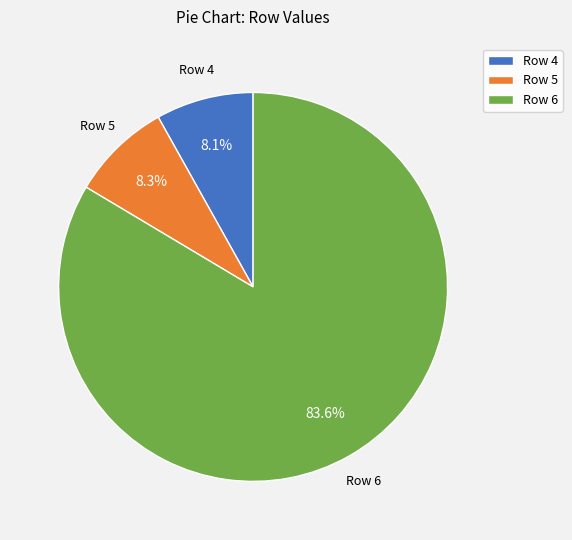

Between Row 5 and Row 6, which is larger?

Row 6